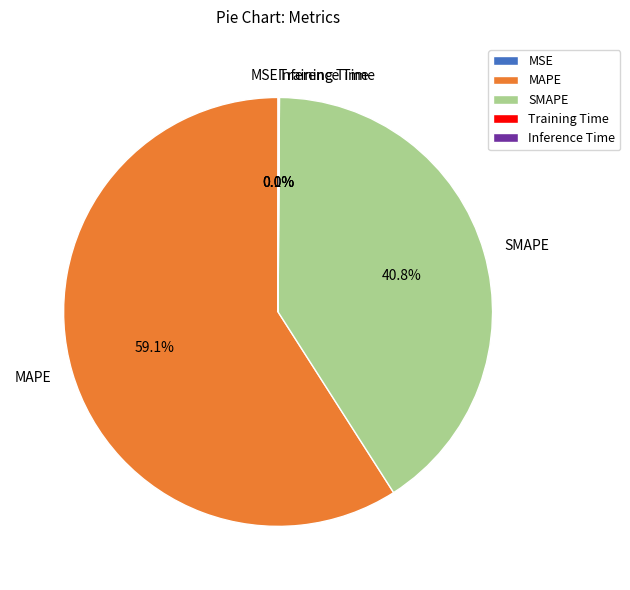

Which category accounts for the majority?

MAPE